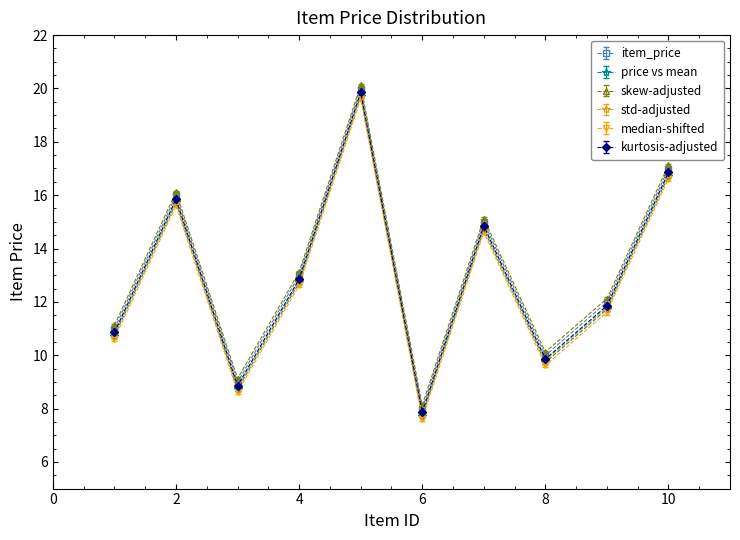

True or false: std-adjusted and skew-adjusted cross at least once.

False